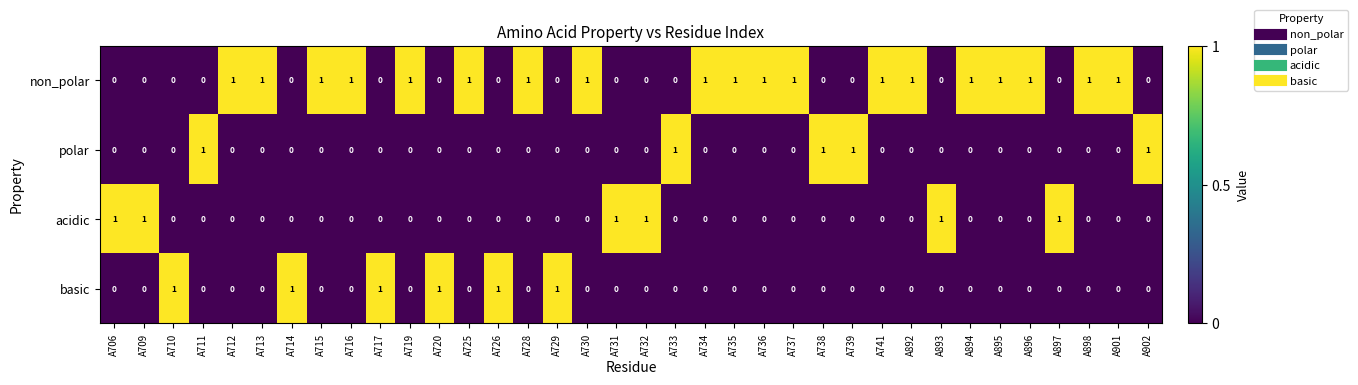

Which series has the largest total across all categories?

non_polar